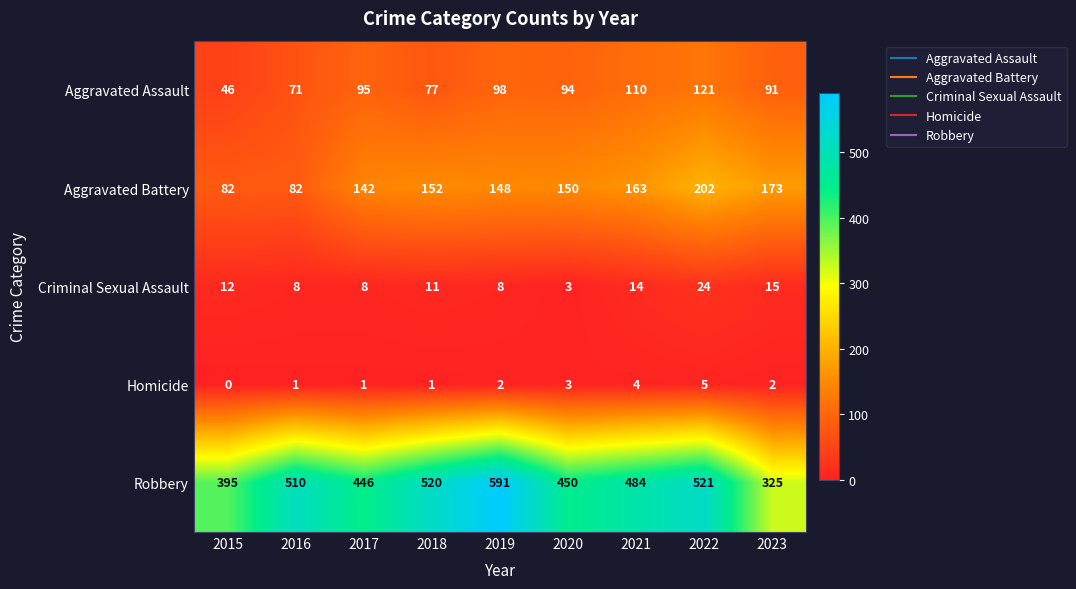

Rank the series at 2016 from lowest to highest value.

Homicide, Criminal Sexual Assault, Aggravated Assault, Aggravated Battery, Robbery